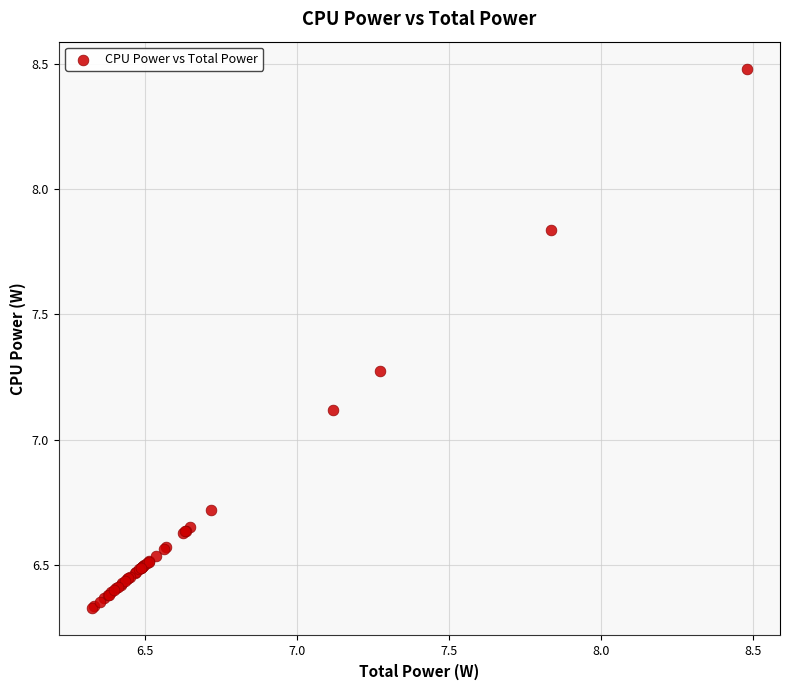

What Y value in the scatter plot is closest to 7?

7.1